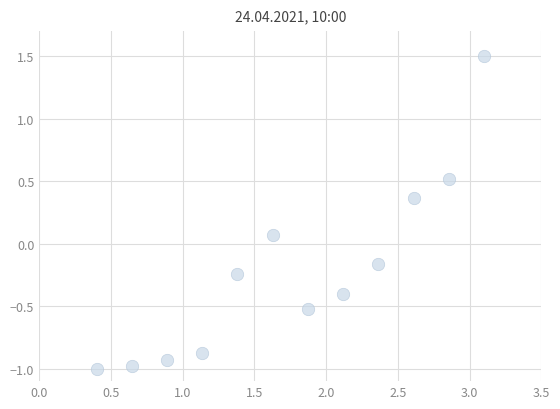

What is the range of X values (max minus min)?

2.7